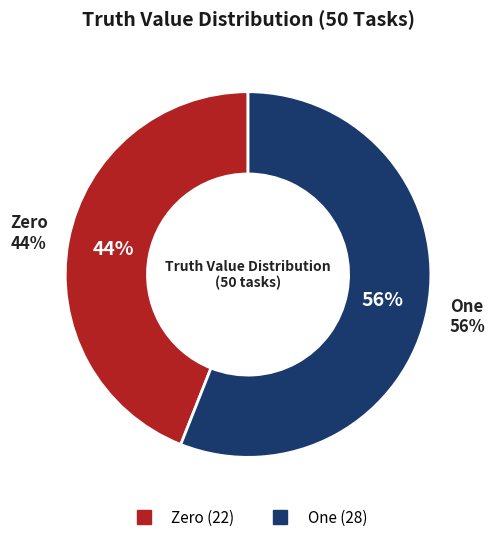

What is the change in value from 0 to 1?

+6